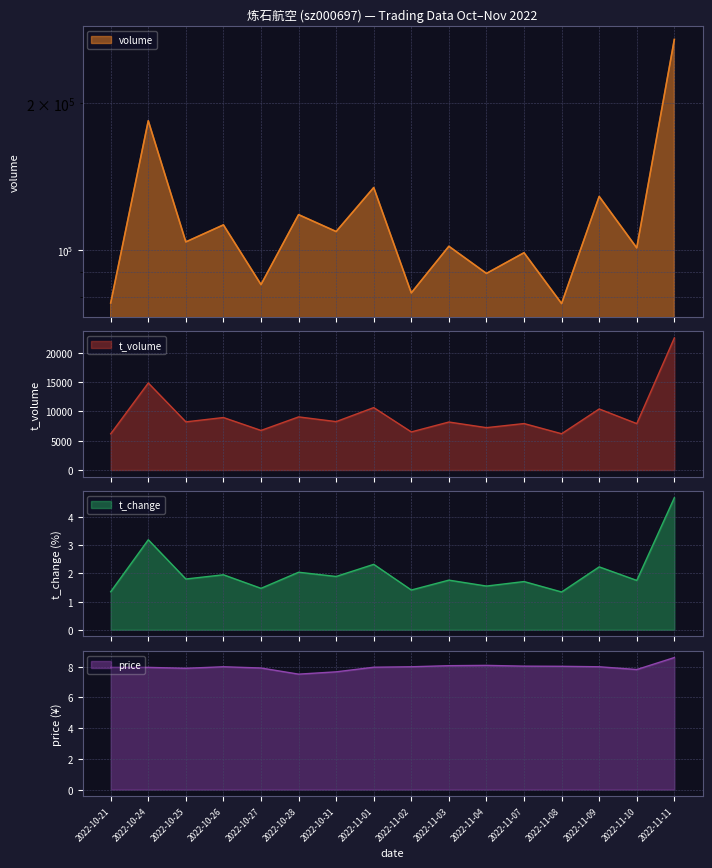

What value does the price series have at 2022-11-04?

8.1